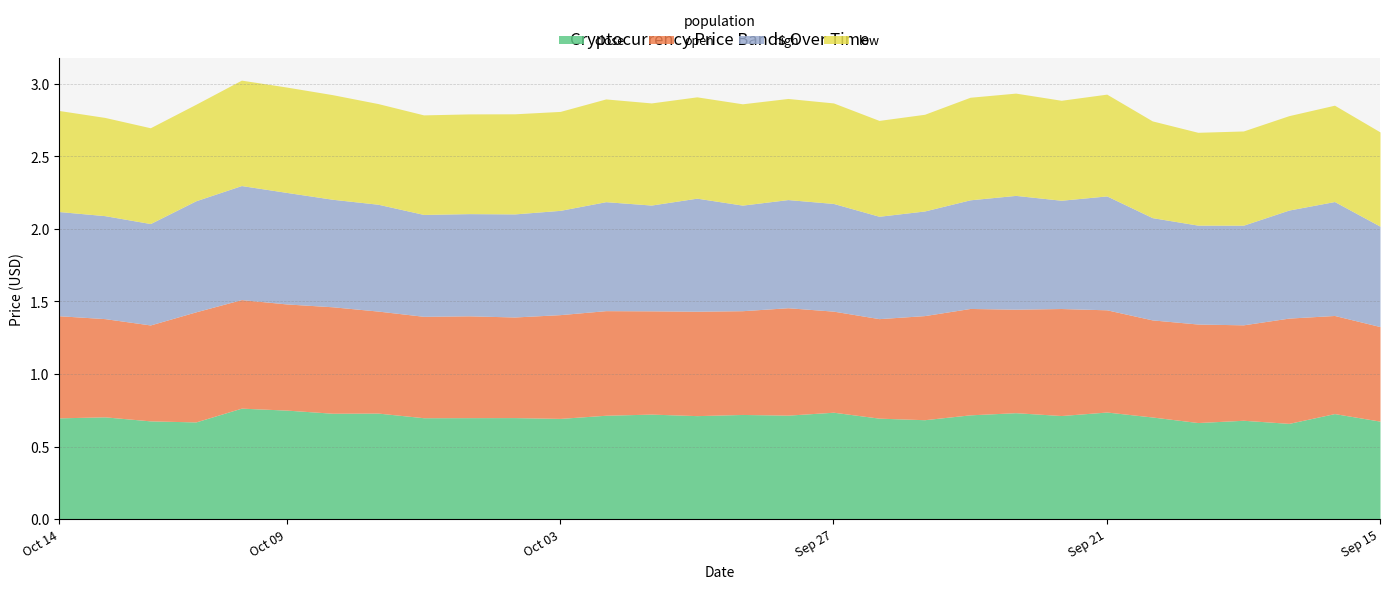

At which category is the sum across all series the highest?

Oct 10